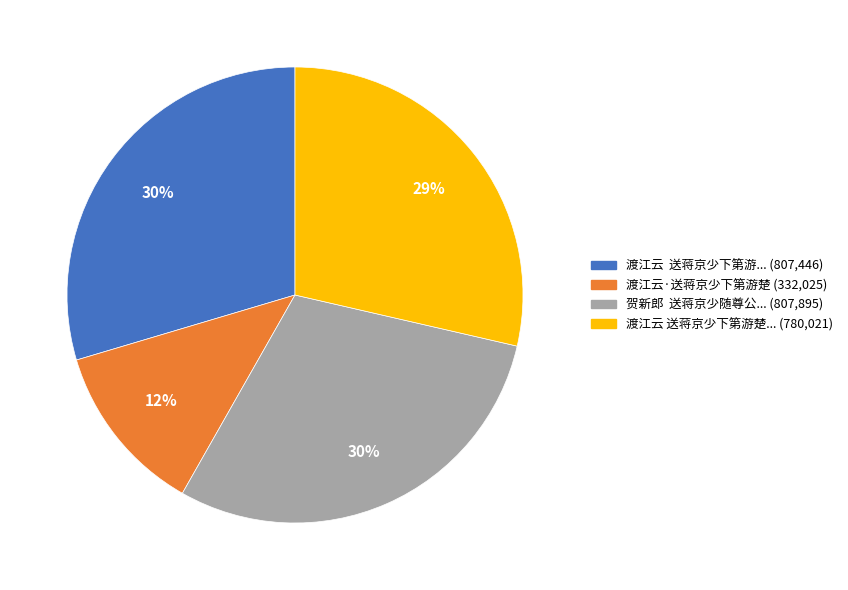

Does any single category account for the majority?

No